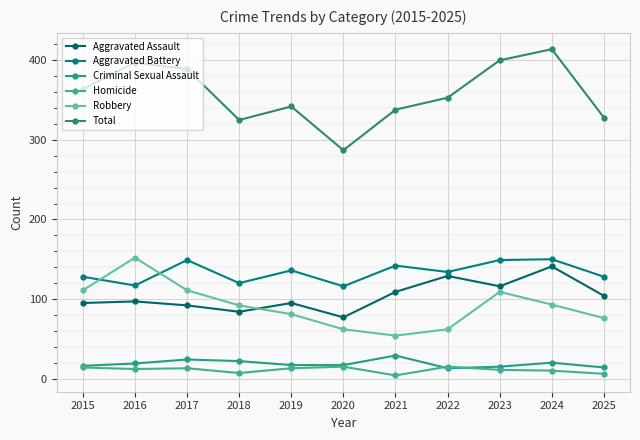

What is the difference between the highest and lowest values at 2020?

272